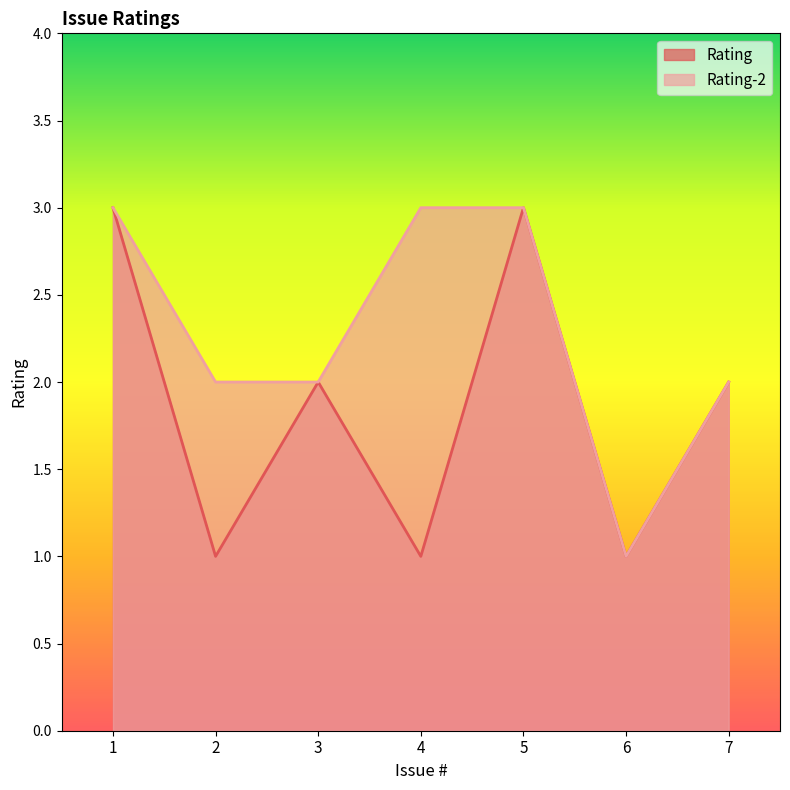

How many Rating-2 values are between 2 and 3?

6